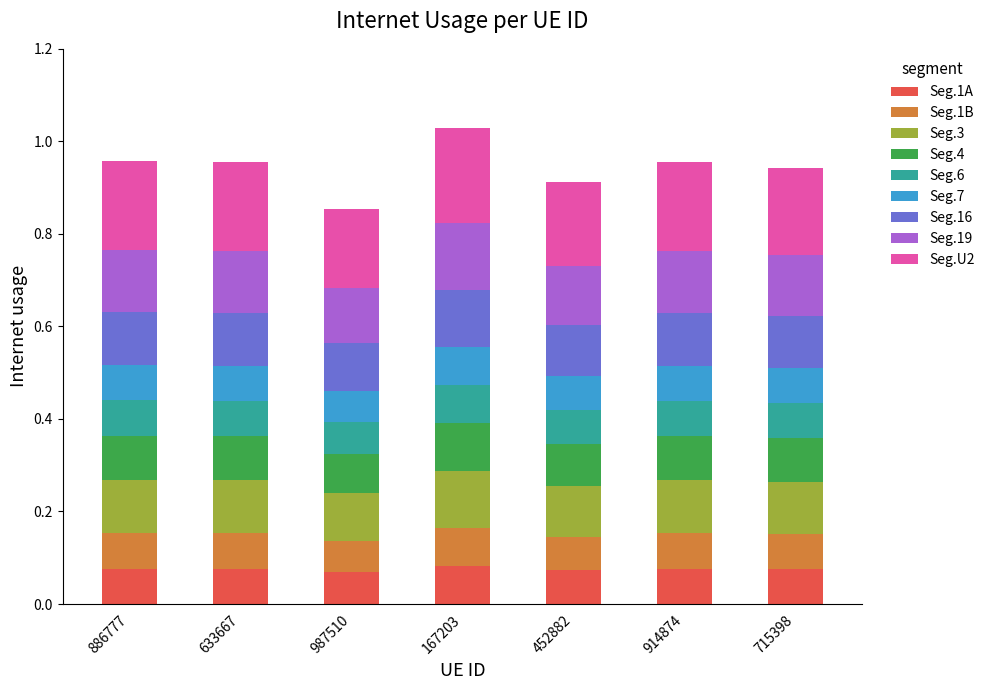

What is the total value across all series at 987510?

0.9